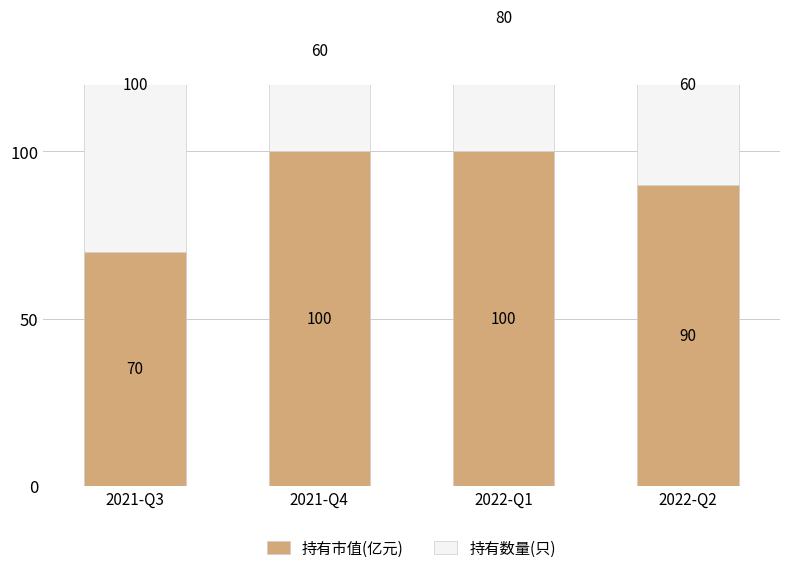

What is the difference between the maximum and minimum values in the 持有数量(只) series?

40.0